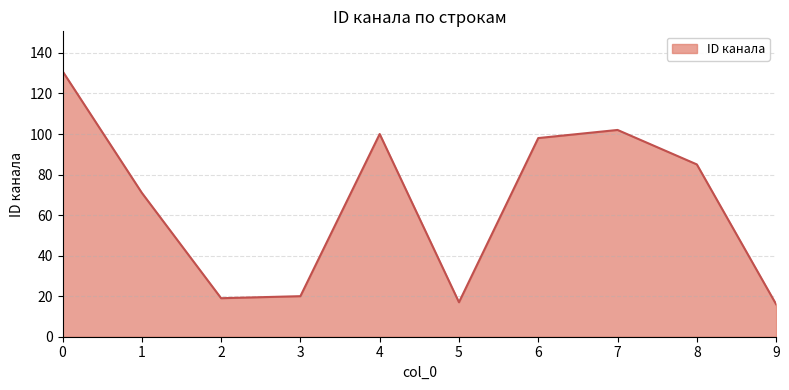

What is the difference between the values at 0 and 4?

31